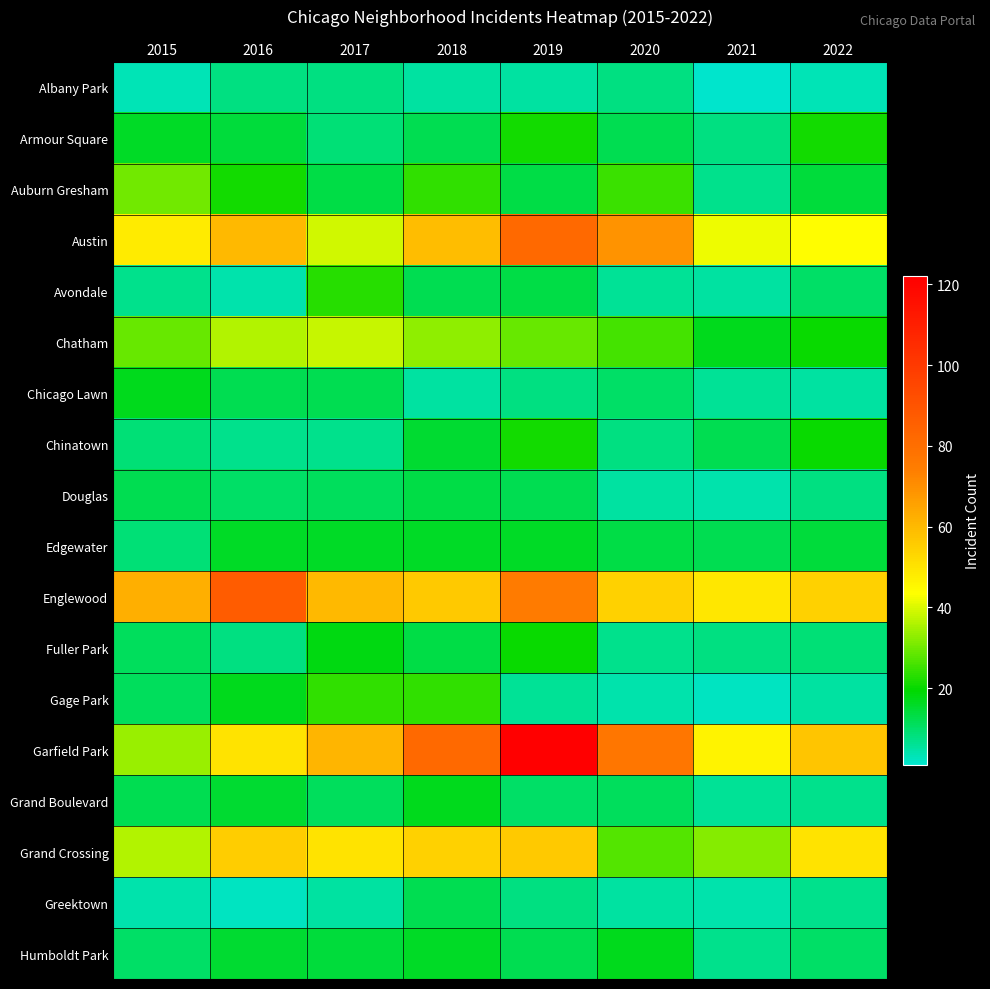

Which label corresponds to the smallest value in the chart?

2021